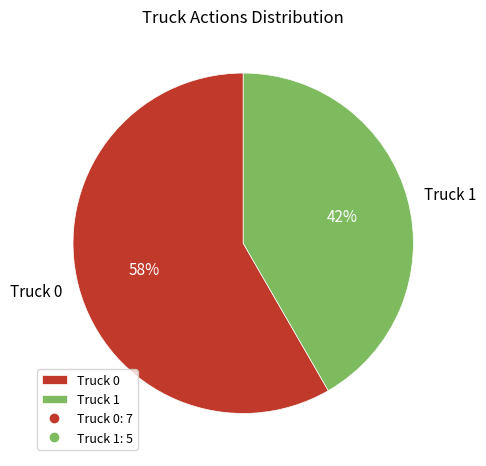

What percentage is the Truck 1 slice, to the nearest percent?

42%